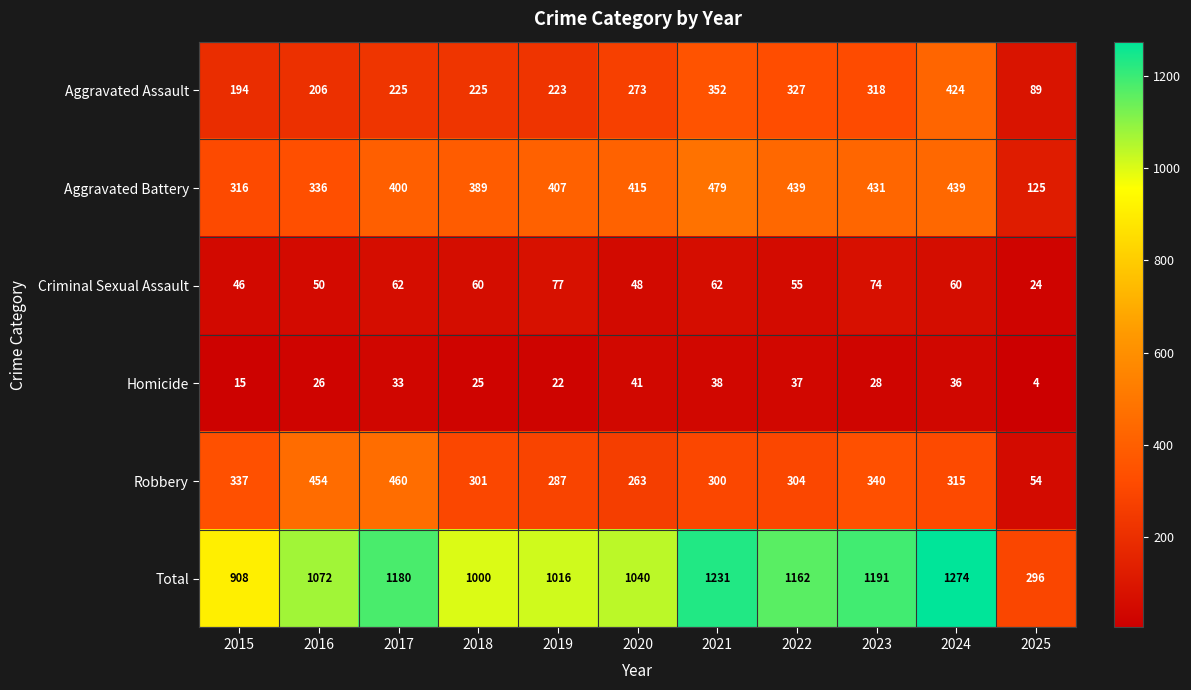

Which category has the lowest value in the Homicide series?

2025